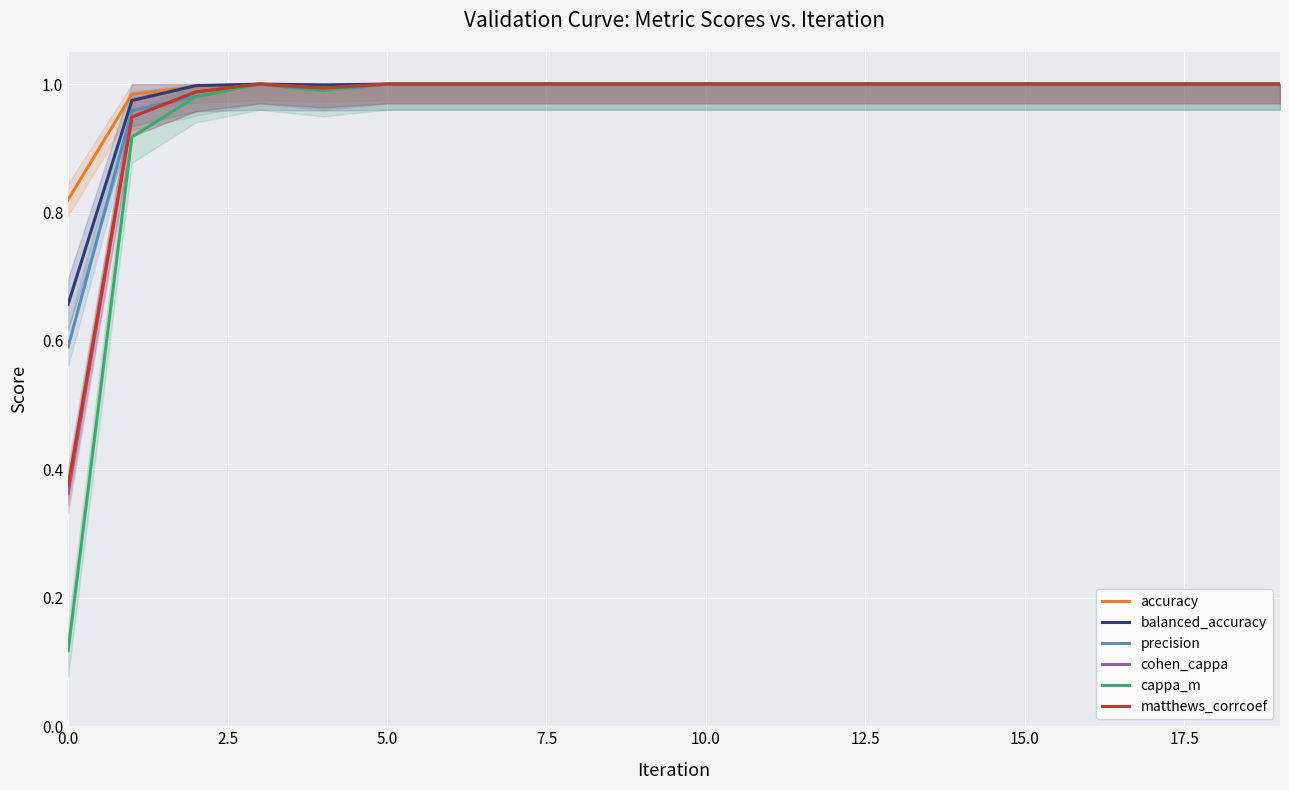

The value of accuracy at 5.0 is 1.7. True or false?

False